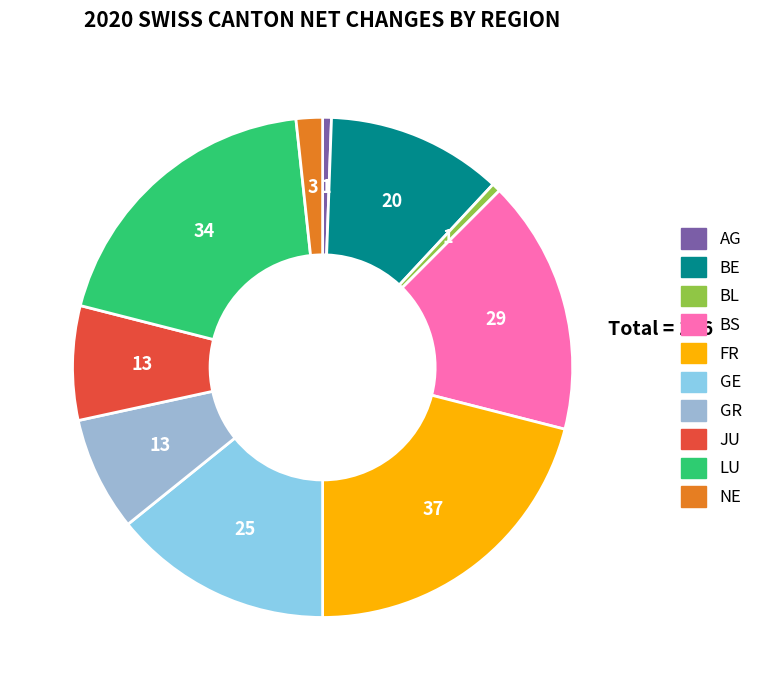

Count the number of slices in the pie.

10